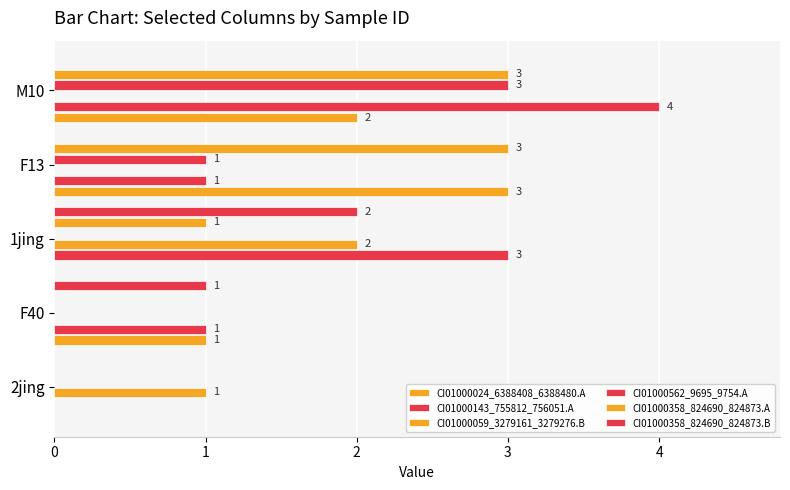

What is the sum of all CI01000059_3279161_3279276.B values?

3